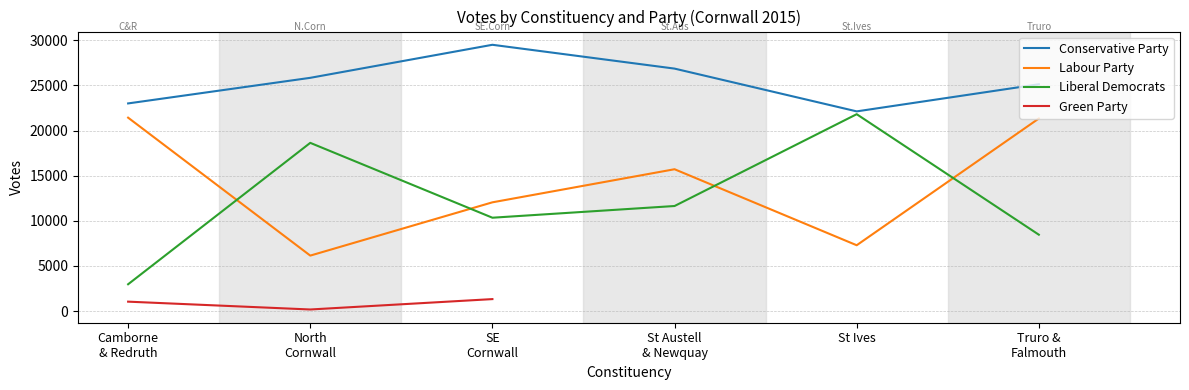

Which series has the widest spread of values?

Liberal Democrats